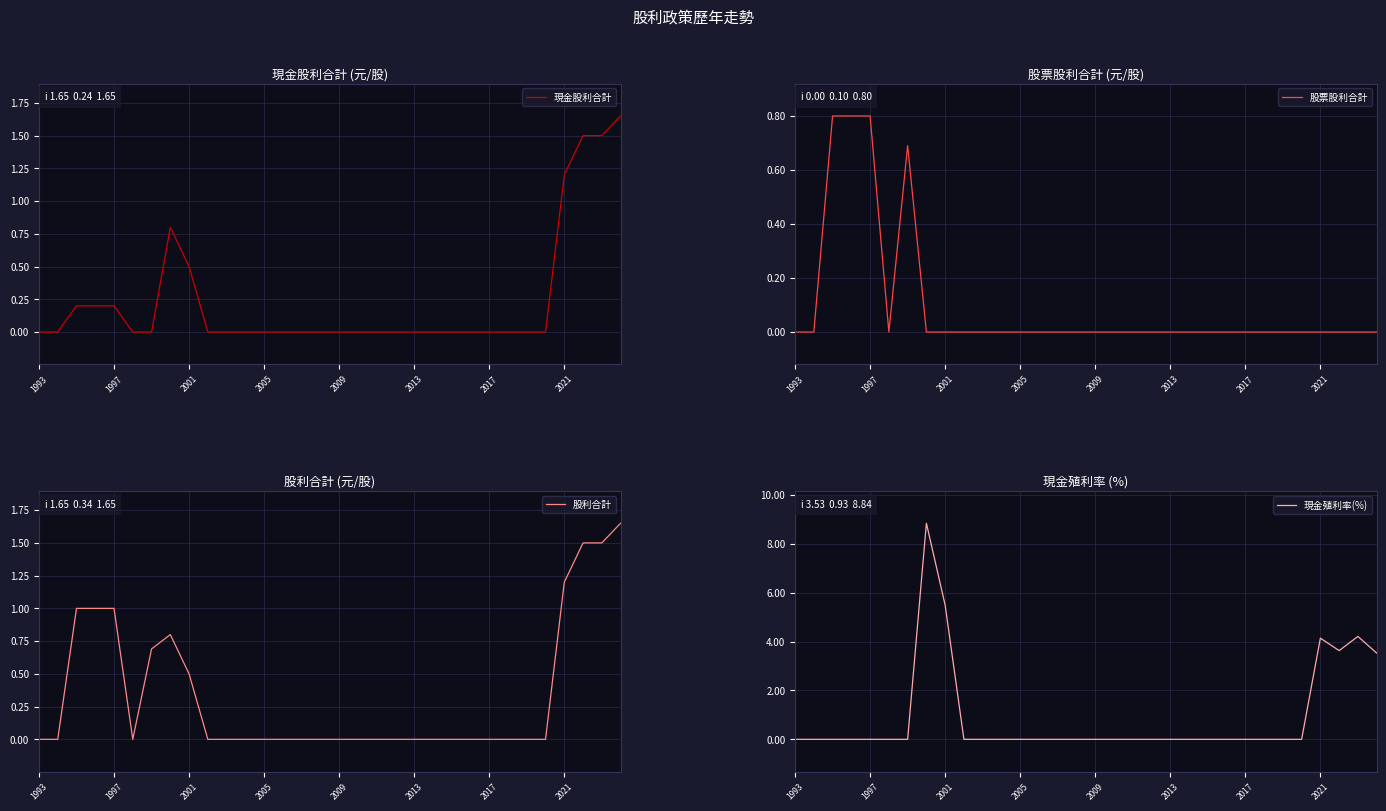

At how many categories does at least one series exceed 0?

10